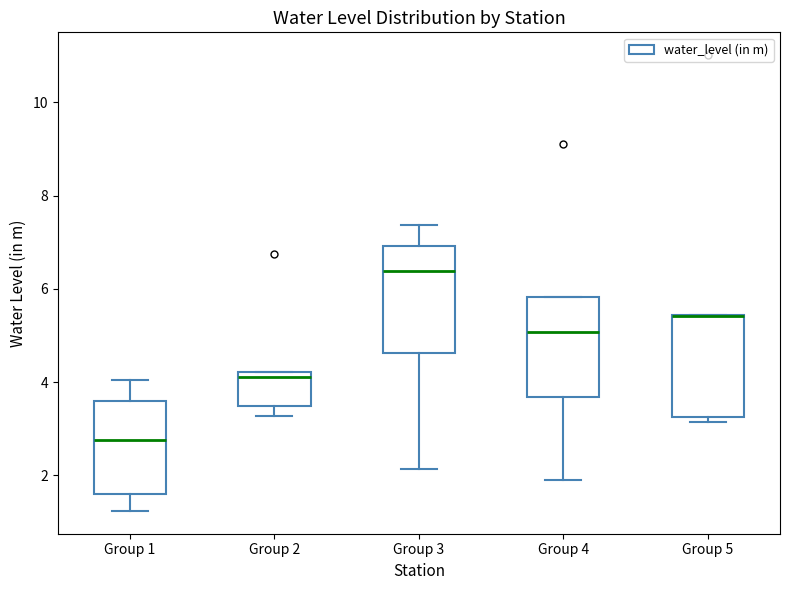

Reading left to right, transcribe this box plot: for each box, give where its median line is, the range the box spans, and where its two whiskers end, as read against the y-axis. The values are not printed on the chart, so give them approximately, as read against the axis.

Group 1: median 2.8, box 1.6 to 3.6, whiskers 1.2 to 4.0
Group 2: median 4.2 (just below the box's upper edge), box 3.4 to 4.2, whiskers 3.2 to 4.2
Group 3: median 6.4, box 4.6 to 7.0, whiskers 2.2 to 7.4
Group 4: median 5.0, box 3.6 to 5.8, whiskers 2.0 to 5.8
Group 5: median 5.4 (drawn on the box's upper edge), box 3.2 to 5.4, whiskers 3.2 (just below the box's lower edge) to 5.4